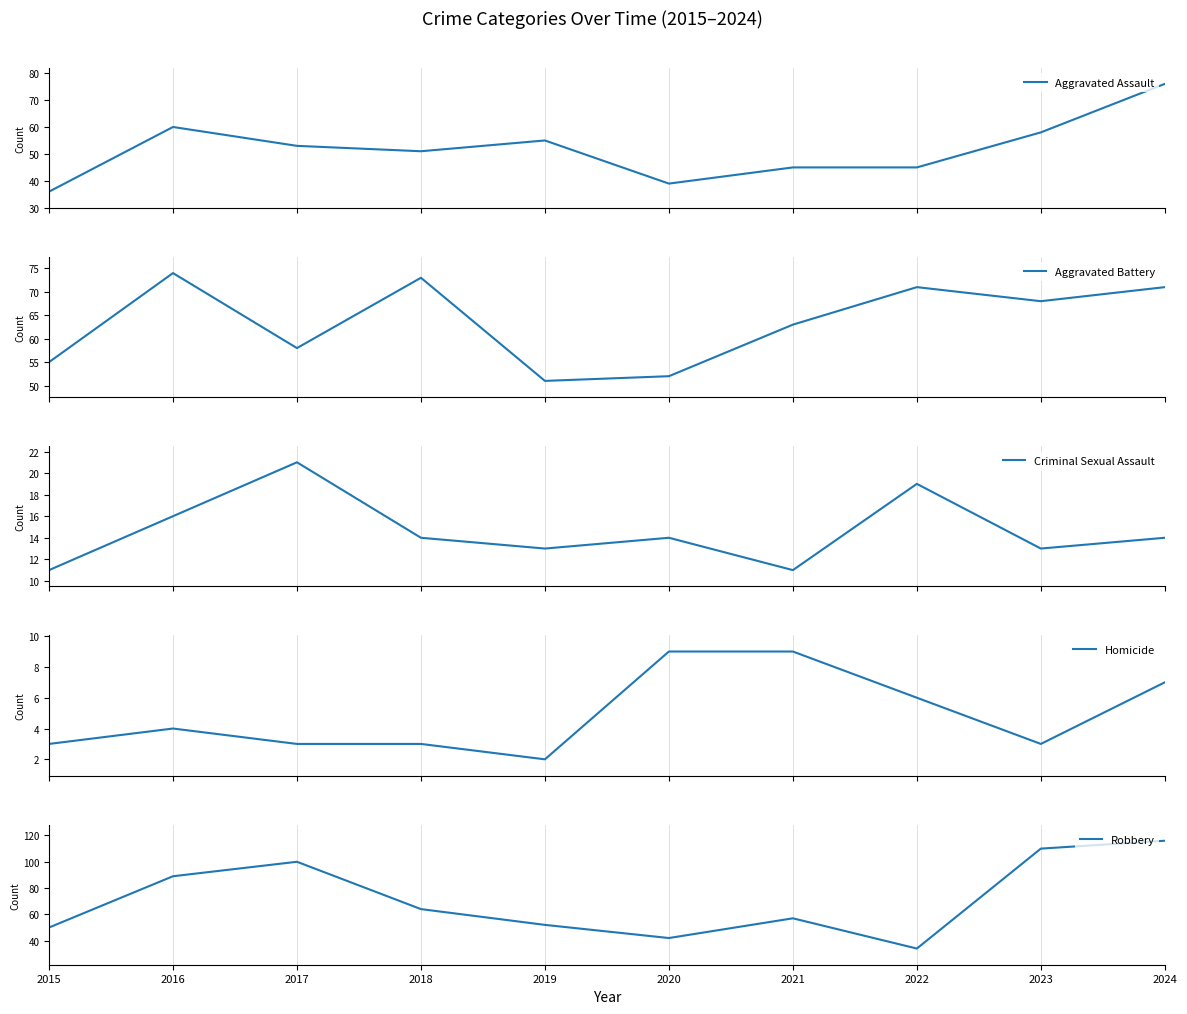

The Aggravated Battery series shows 12 at 2017. True or false?

False